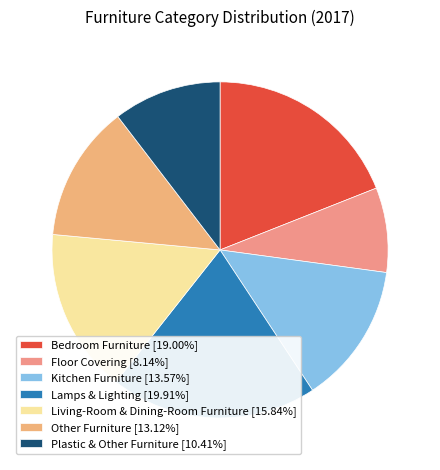

Which slice is the smallest?

Floor Covering